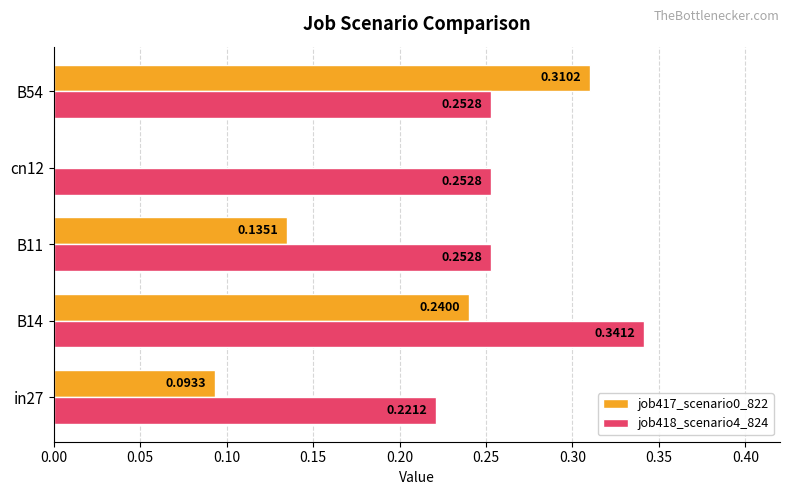

What is the sum of the job418_scenario4_824 values at B11 and B14?

0.6